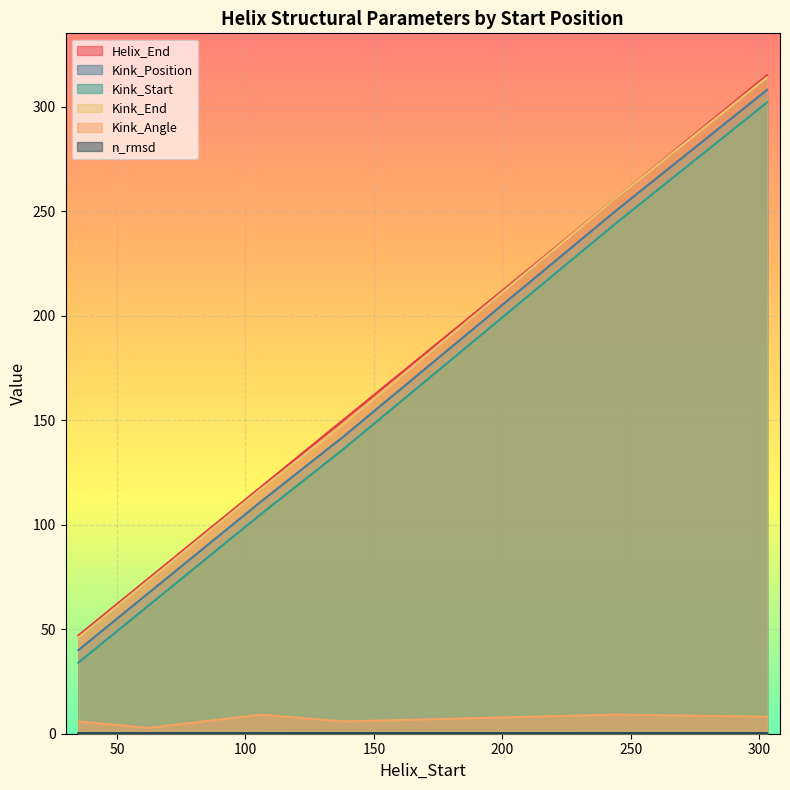

What is the spread (max minus min) of values at 106?

117.7